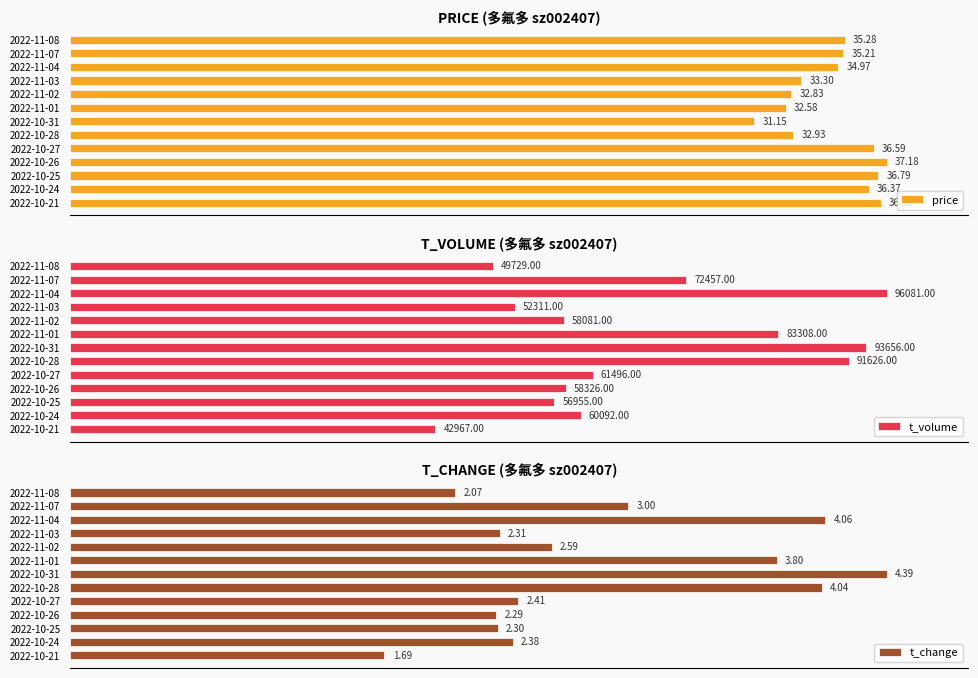

What are all the series names shown in the legend?

price, t_volume, t_change